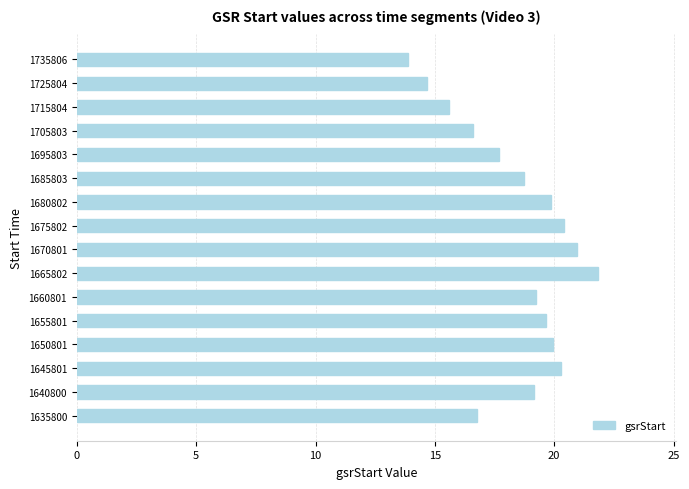

What is the difference between the maximum and minimum values?

8.0